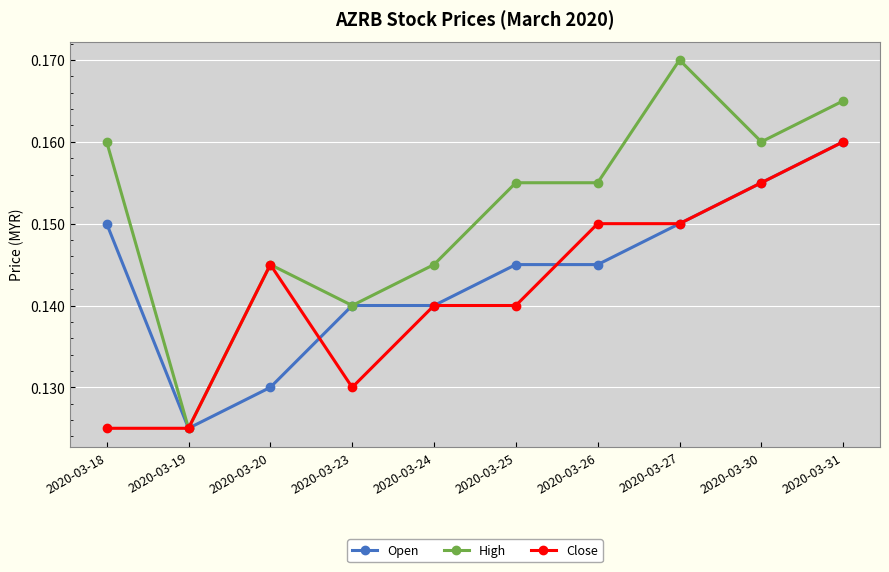

The value of High at 2020-03-20 is 0.3. True or false?

False